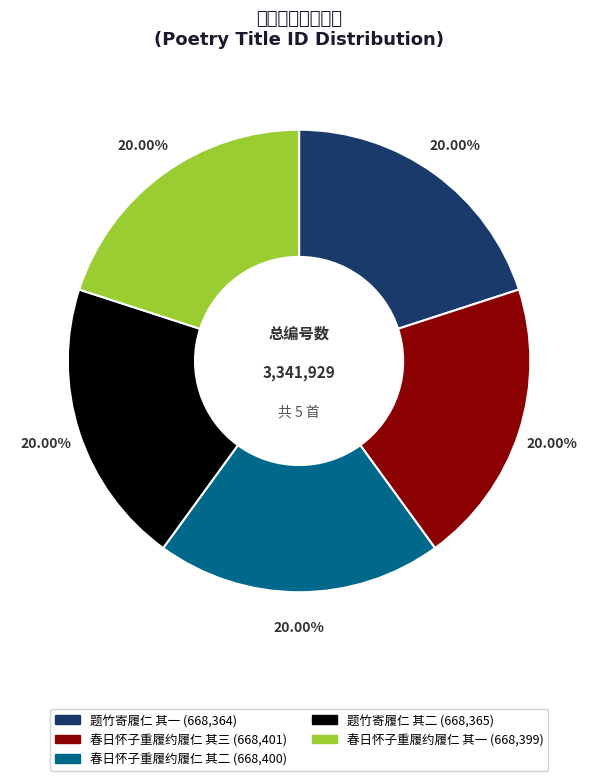

To the nearest percent, what is the average slice percentage?

20%